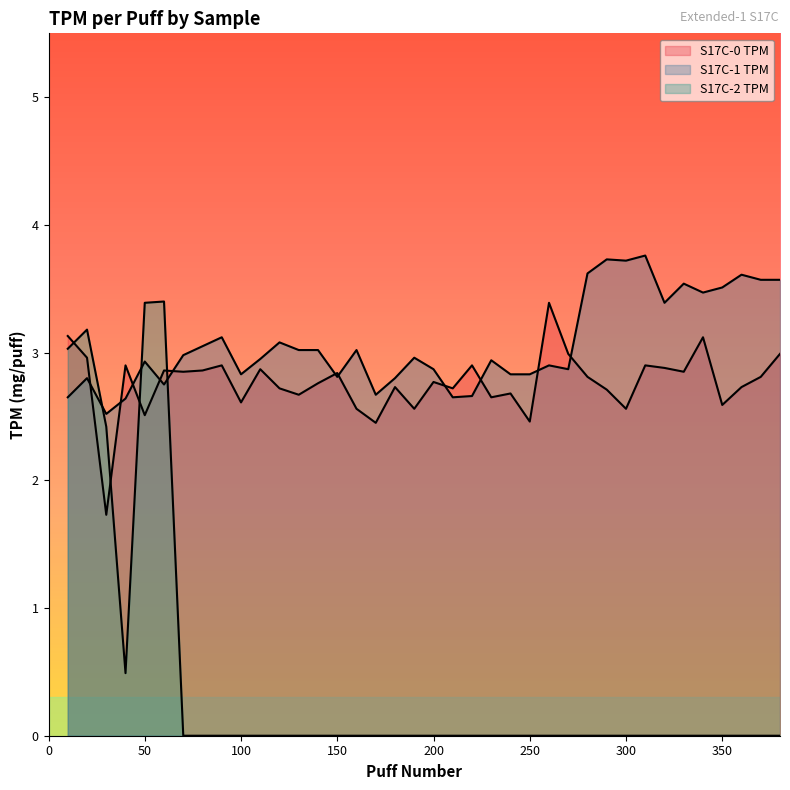

Is the value of S17C-1 TPM at 230 greater than the value of S17C-0 TPM at 310?

Yes